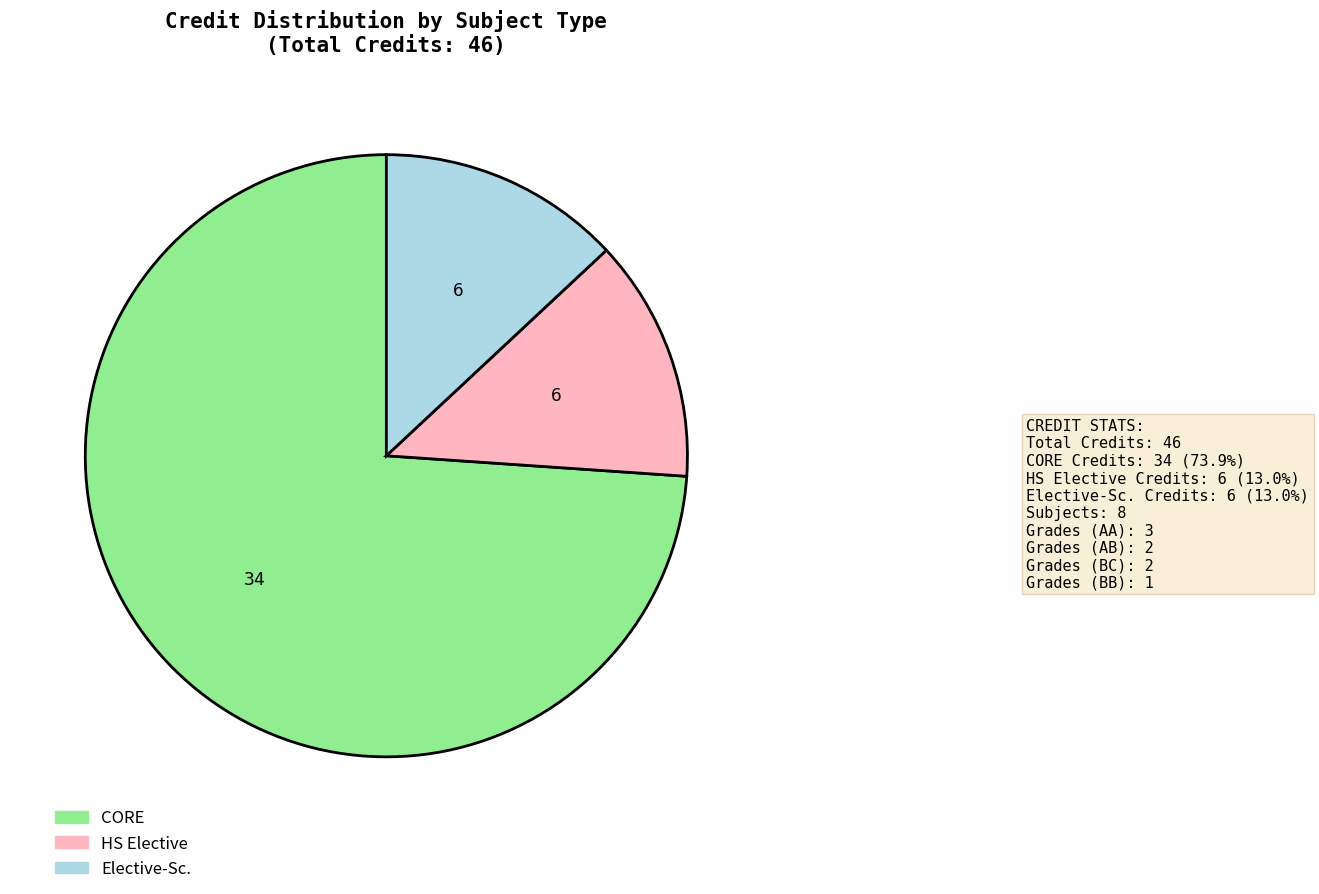

Count the number of slices in the pie.

3